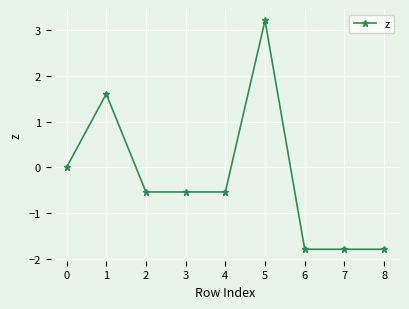

Does the chart display data point markers on the line(s)?

Yes